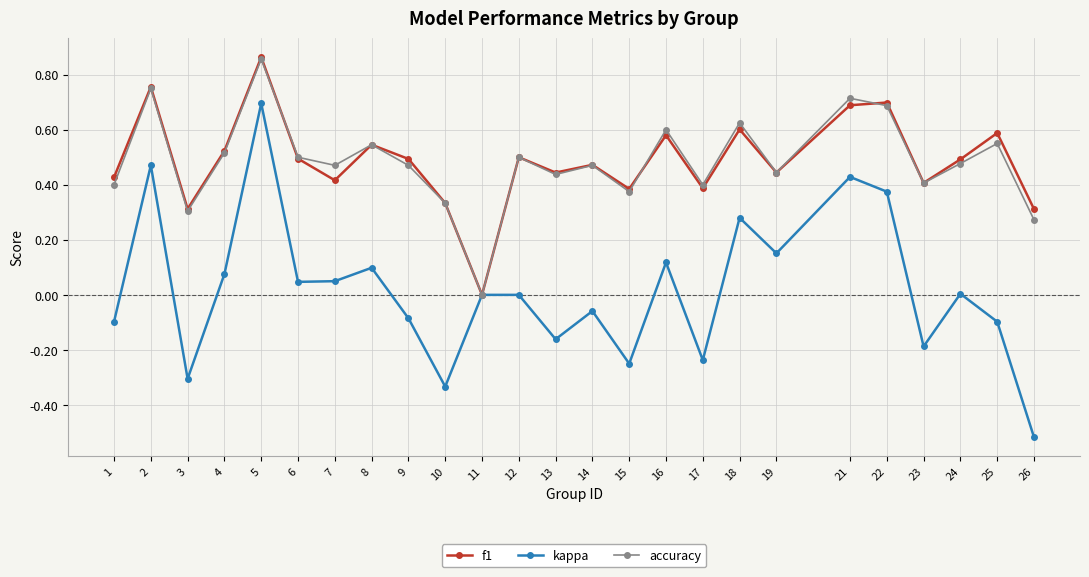

Is the value of f1 at 12 greater than the value of accuracy at 23?

Yes